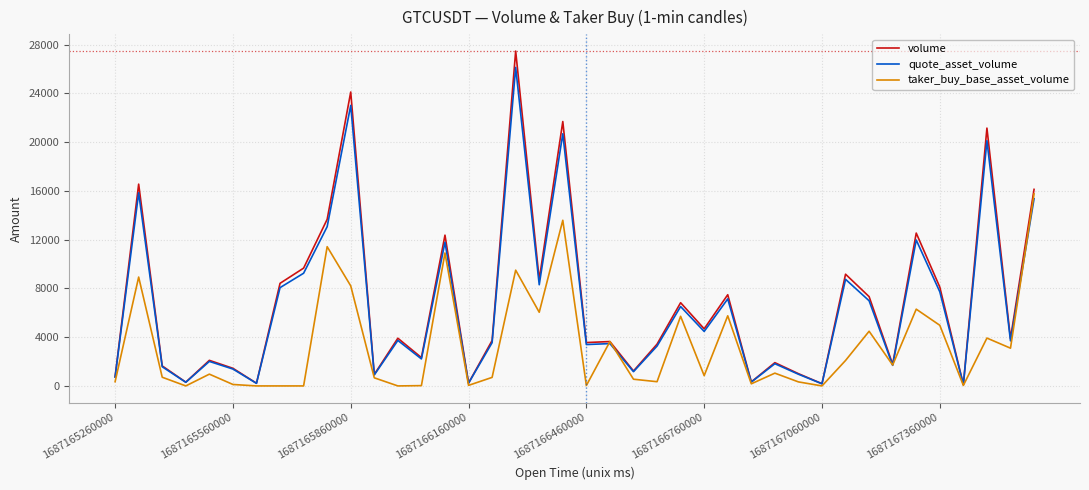

List the series in order of their peak value, highest first.

volume, quote_asset_volume, taker_buy_base_asset_volume